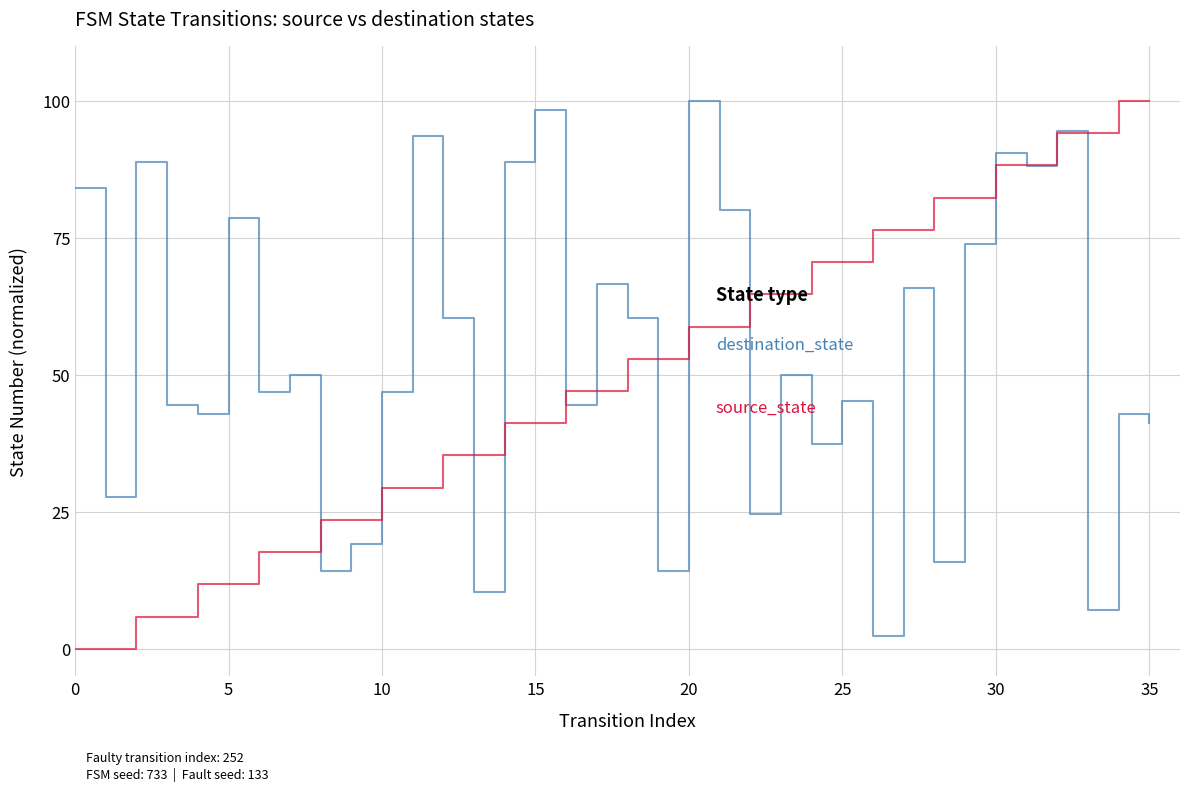

What is the maximum value shown in the chart?

100.0